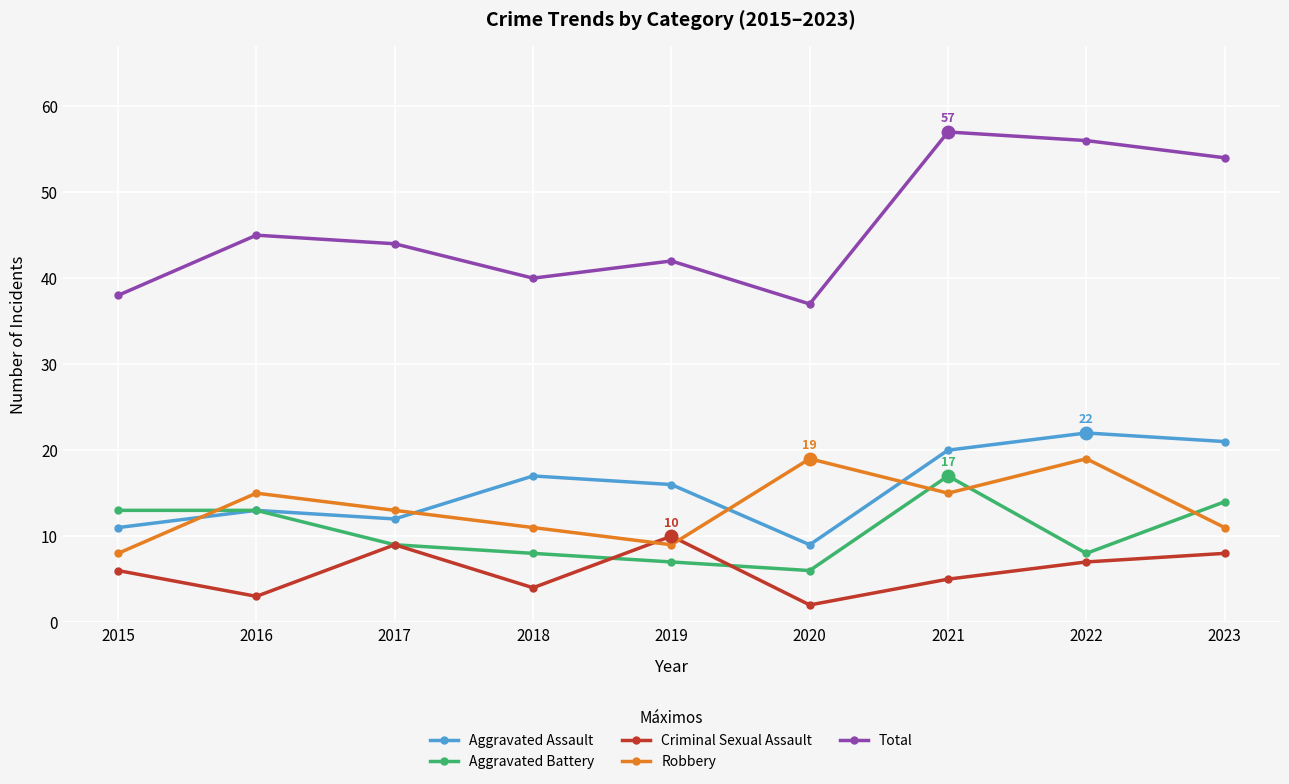

What are all the series names shown in the legend?

Aggravated Assault, Aggravated Battery, Criminal Sexual Assault, Robbery, Total